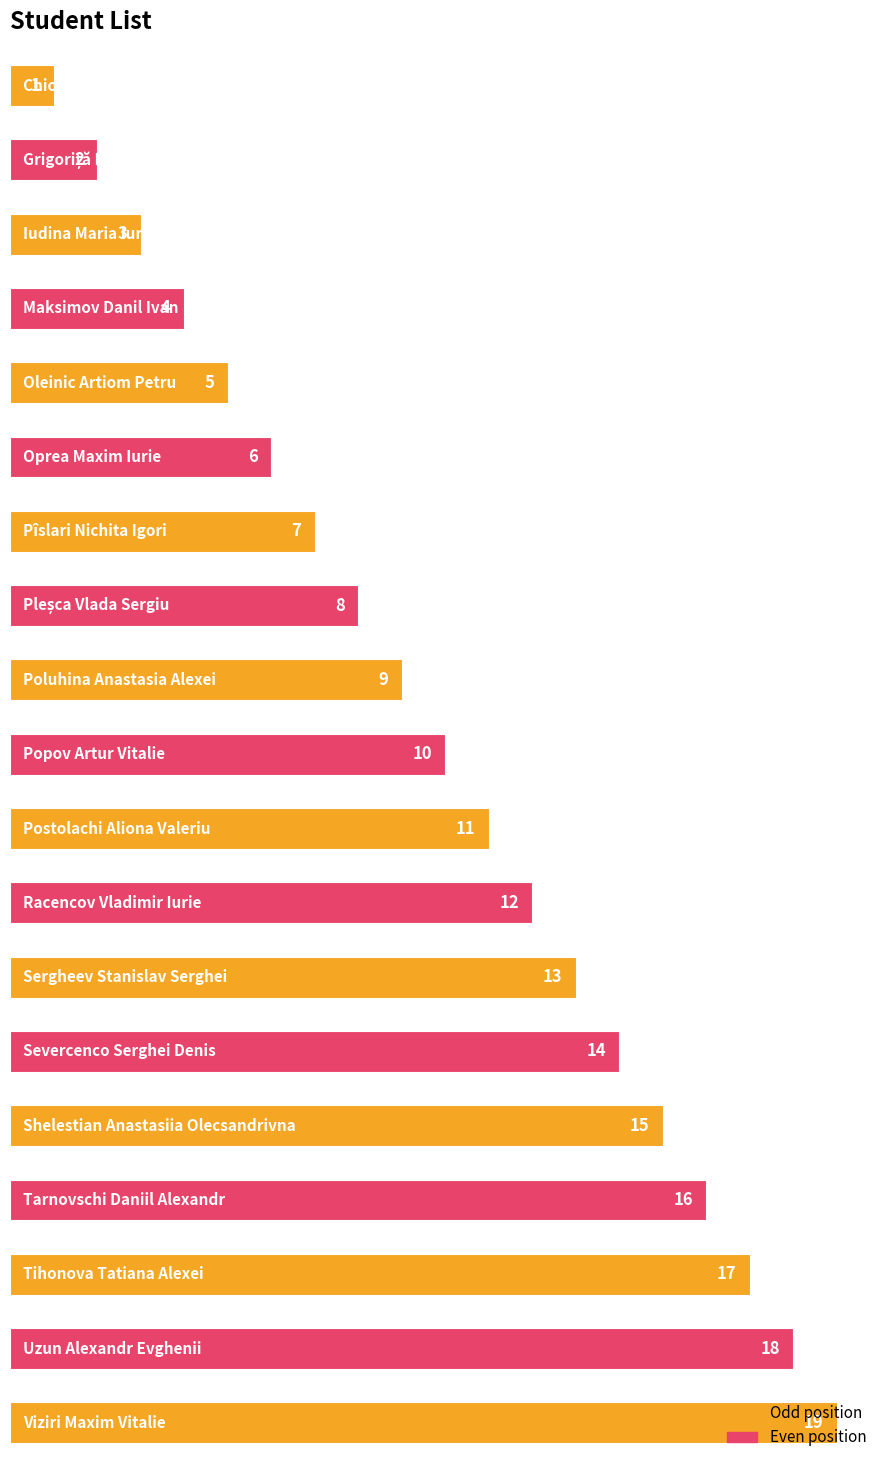

What is the sum of all values?

190